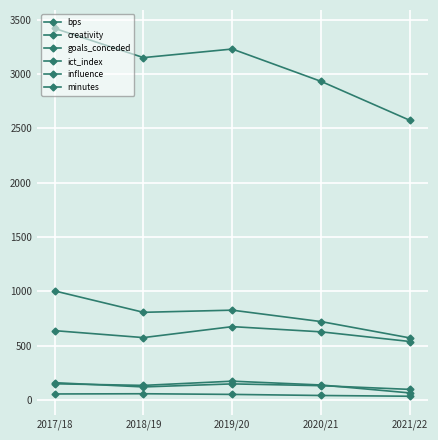

Is this an area chart (filled region under the line)?

No